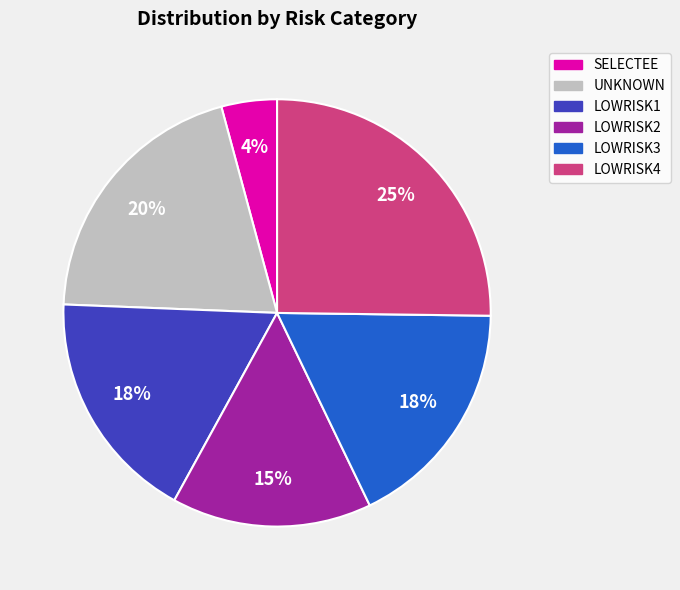

True or false: UNKNOWN accounts for 26% of the total.

False